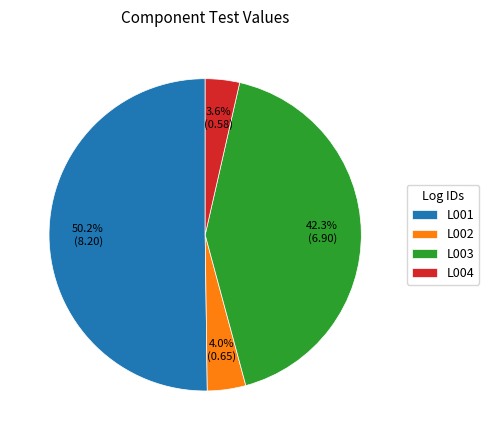

Which category has the biggest portion of the pie?

L001